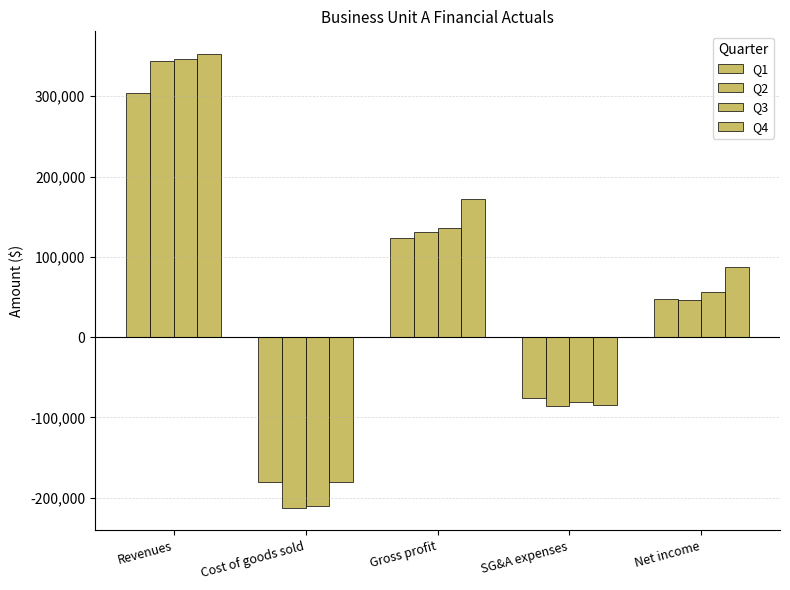

At which label does Q1 reach its peak?

Revenues